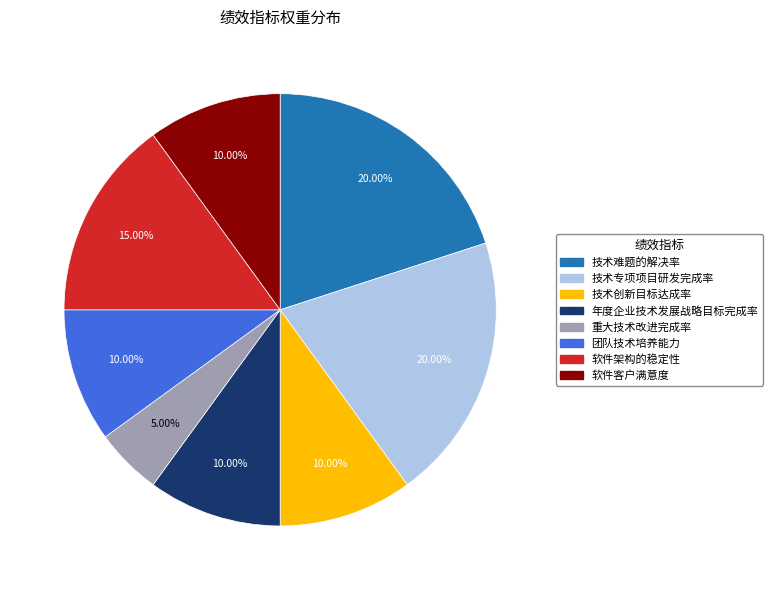

Is it true that 技术专项项目研发完成率 is 20% of the pie?

True